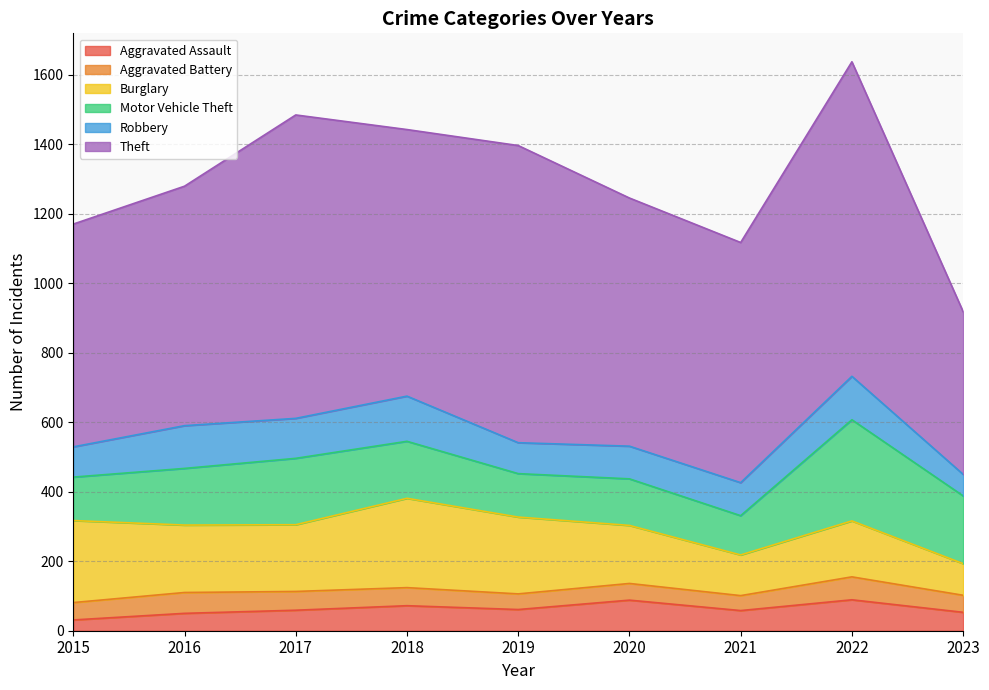

True or false: Aggravated Battery has more than 1 points higher than both neighbors.

True